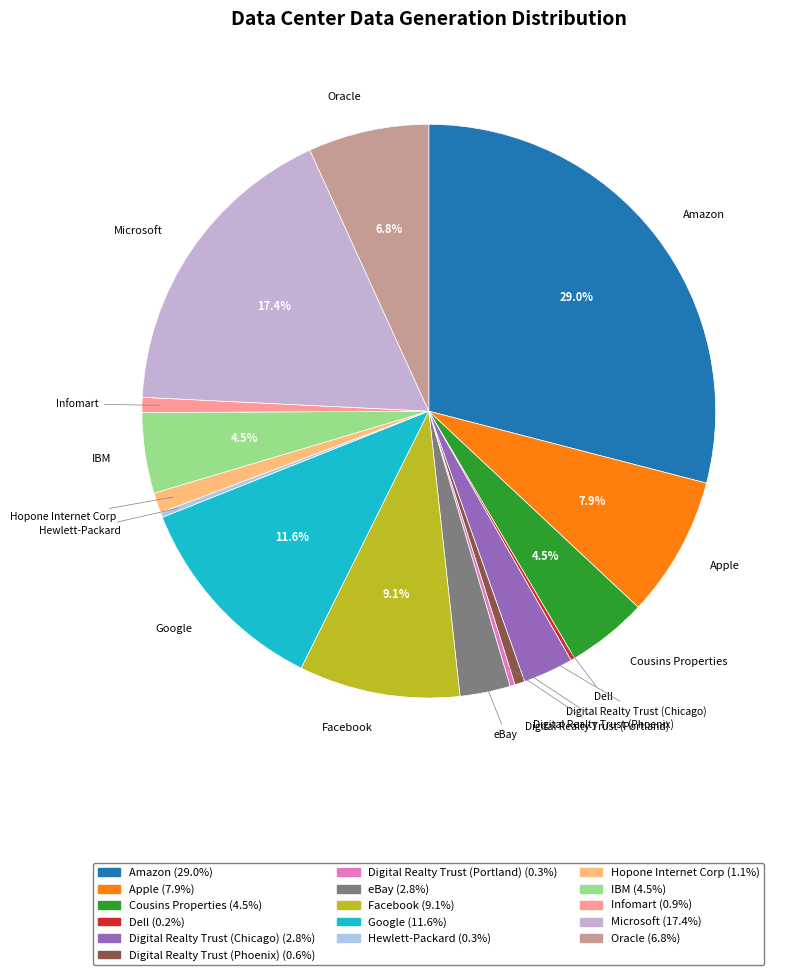

Which slice is the largest?

Amazon